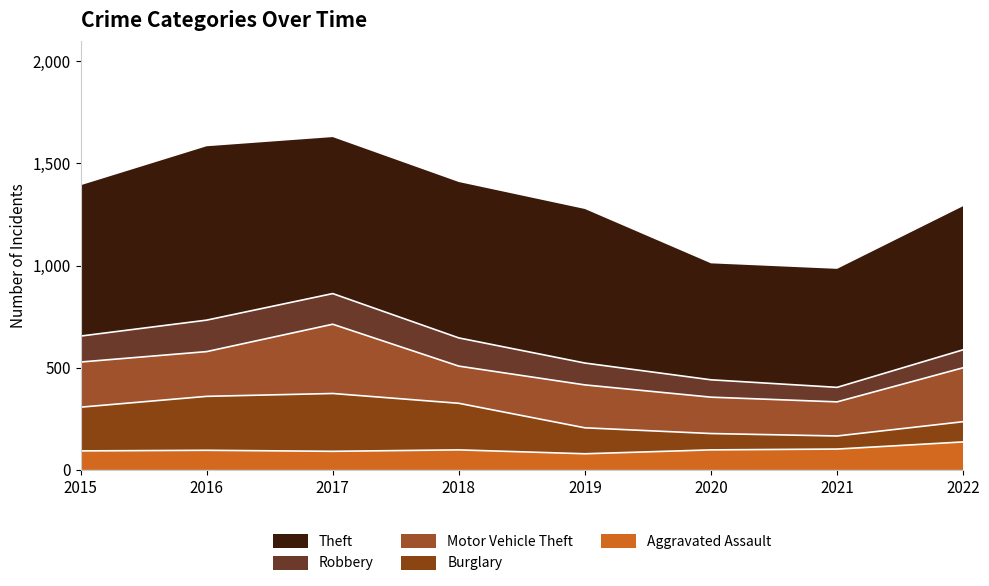

What is the approximate value of Burglary at 2021?

64